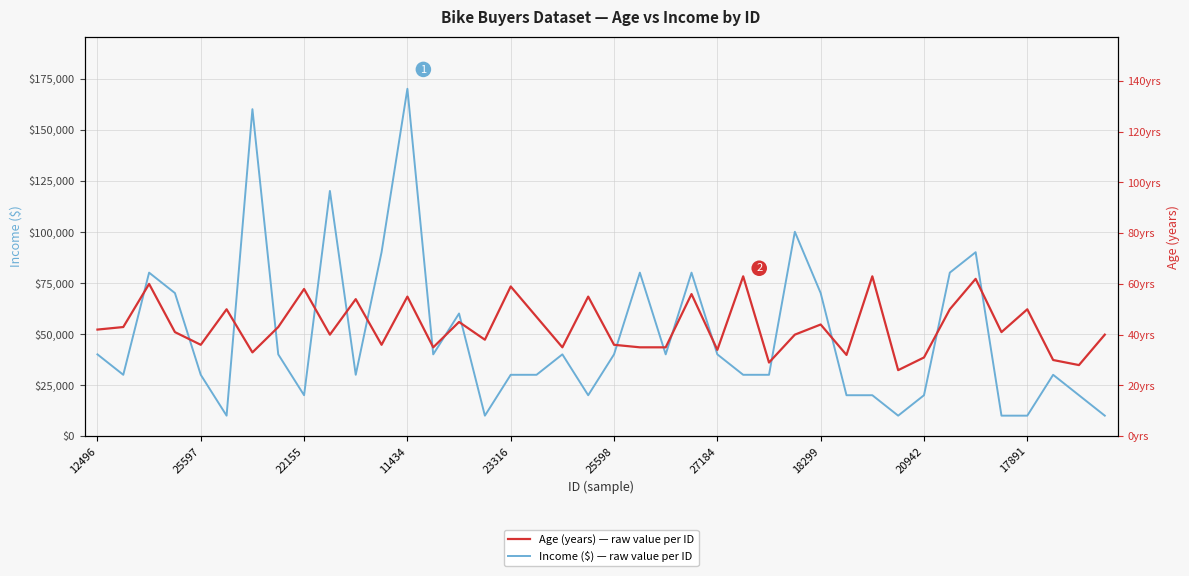

How many values in the Income ($) — raw value per ID series exceed 40000?

13